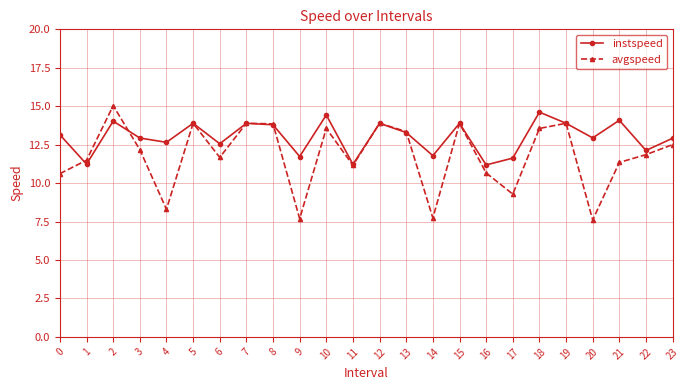

The value of avgspeed at 20 is 12.8. True or false?

False